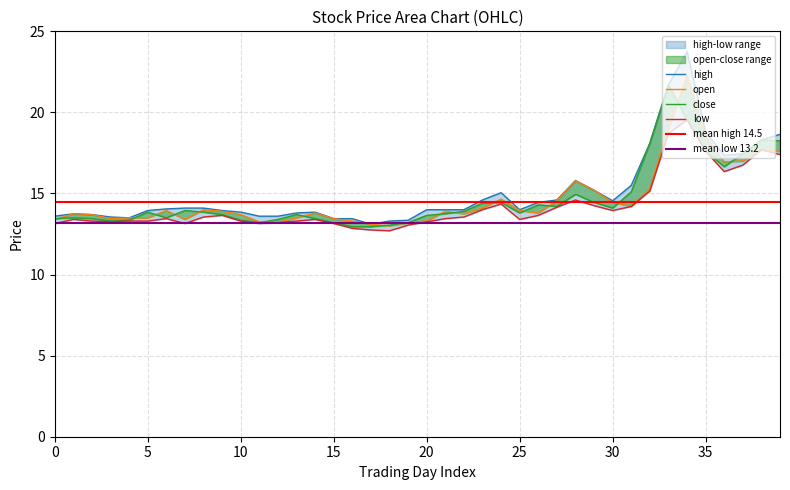

What is the approximate value of low at 15?

13.2